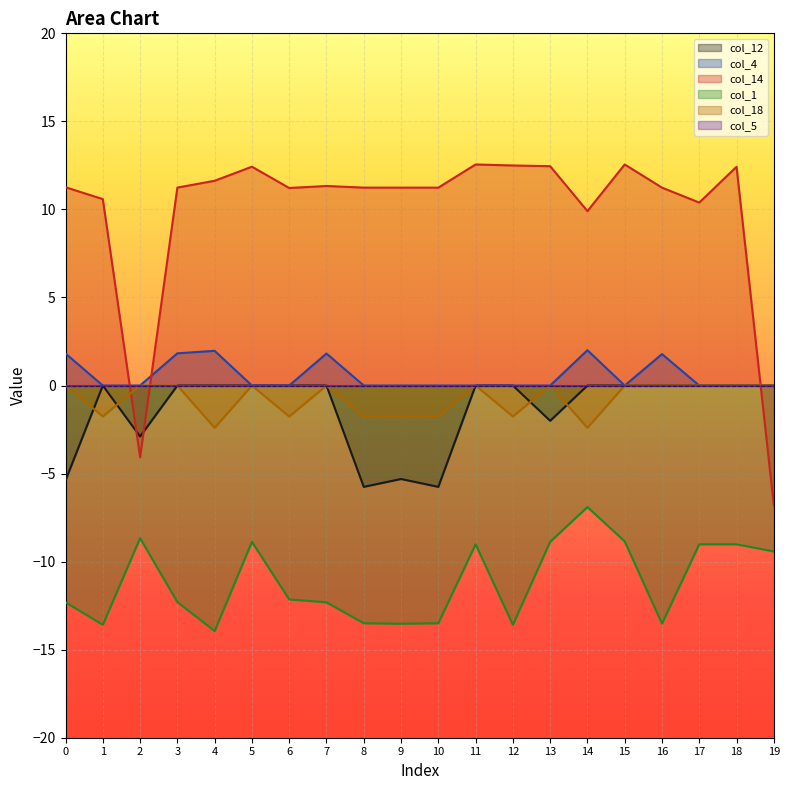

True or false: col_18 has a value of 1.3 at 13.

False